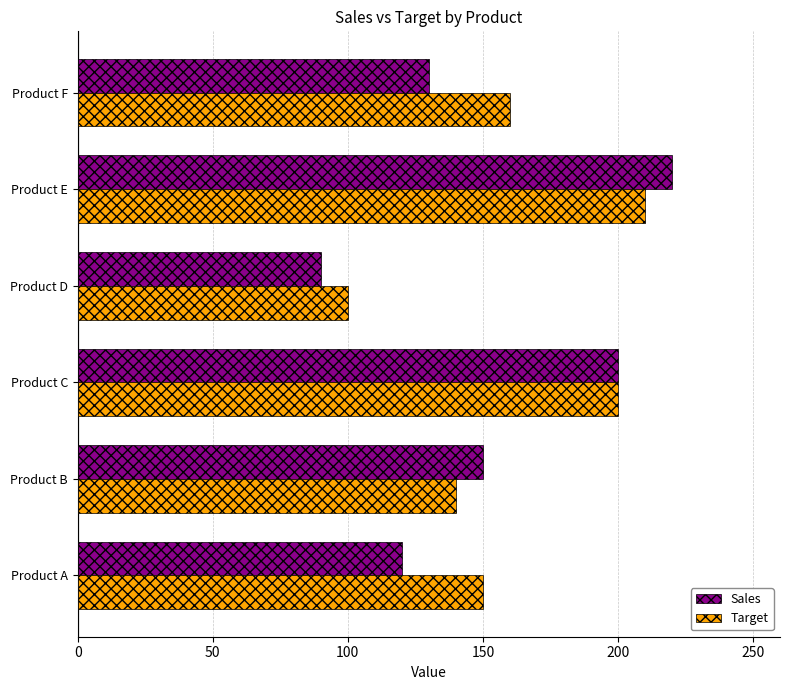

What is the sum of all Target values?

960